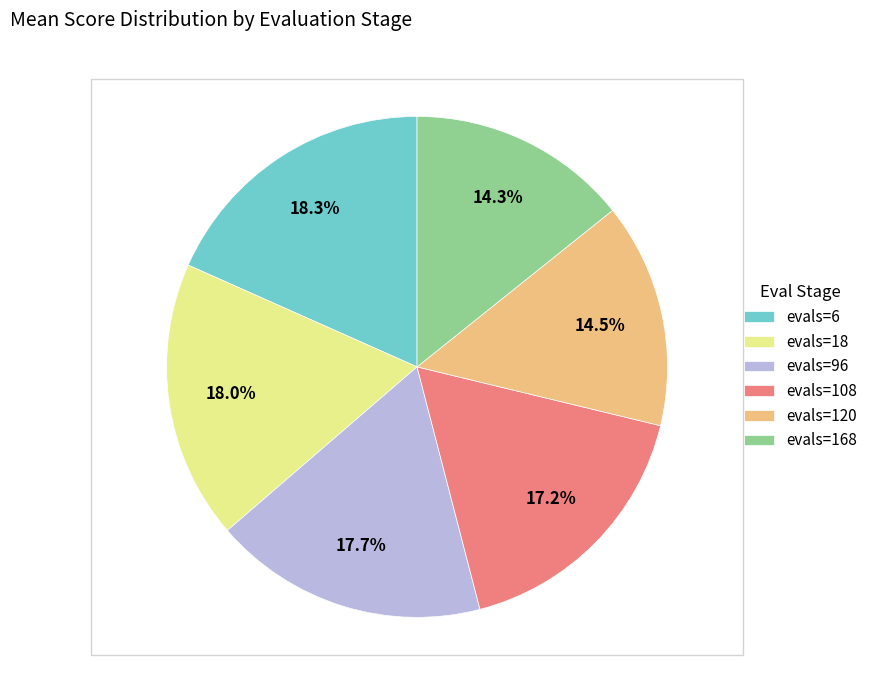

True or false: evals=168 accounts for 14% of the total.

True